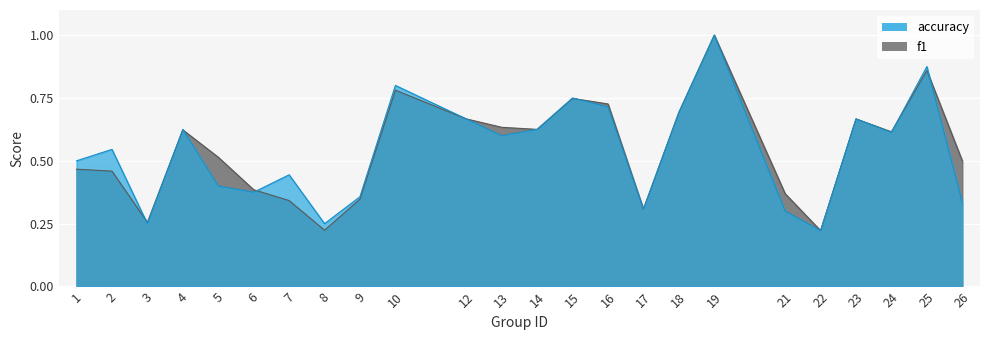

What are all the series names shown in the legend?

accuracy, f1